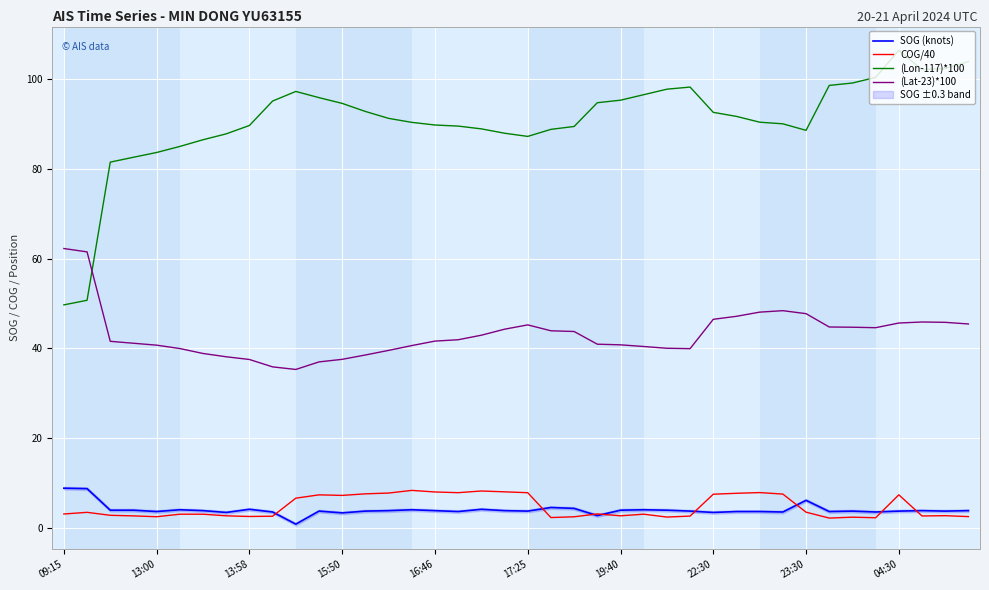

True or false: COG/40 and (Lon-117)*100 intersect in this chart.

False